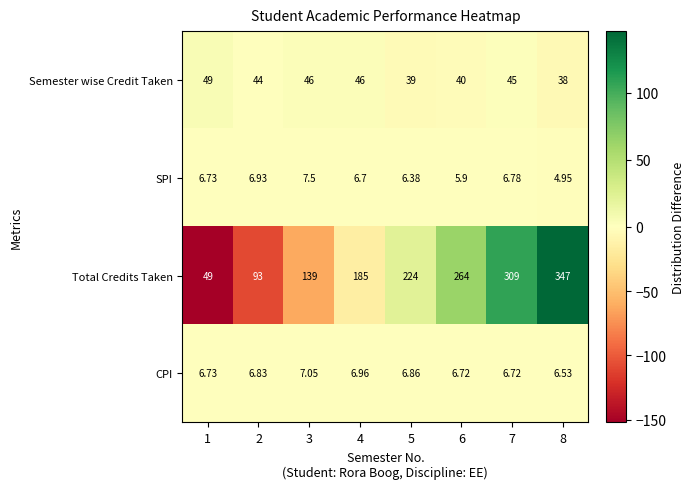

Is the value of SPI at 6 greater than the value of Total Credits Taken at 5?

No